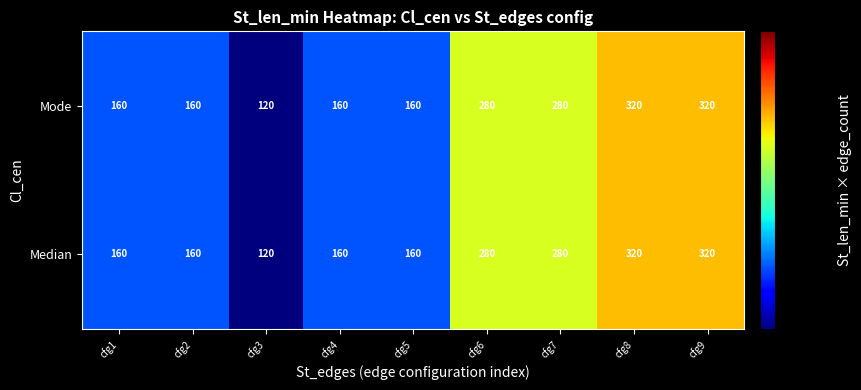

What is the total value across all series at cfg6?

560